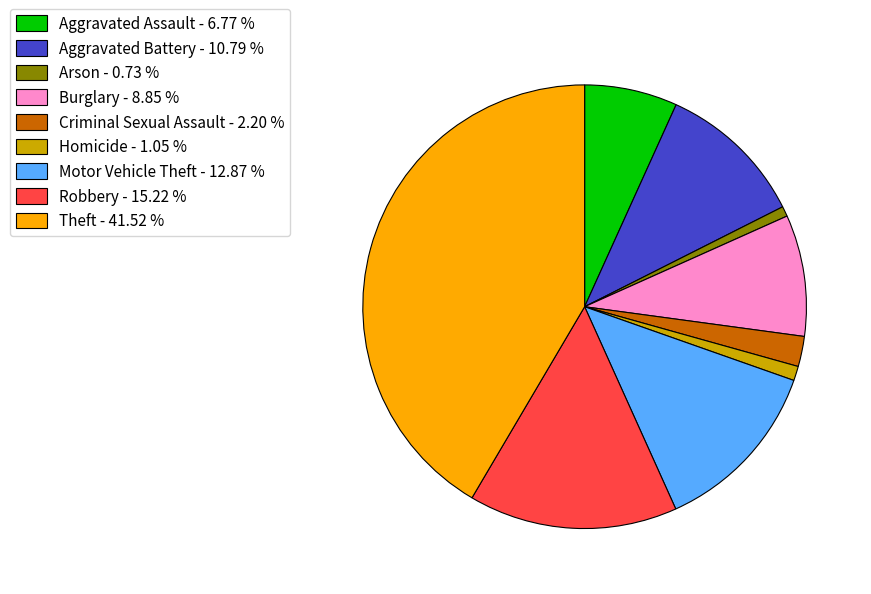

Does Aggravated Assault - 6.77 % represent more than half of the total?

No